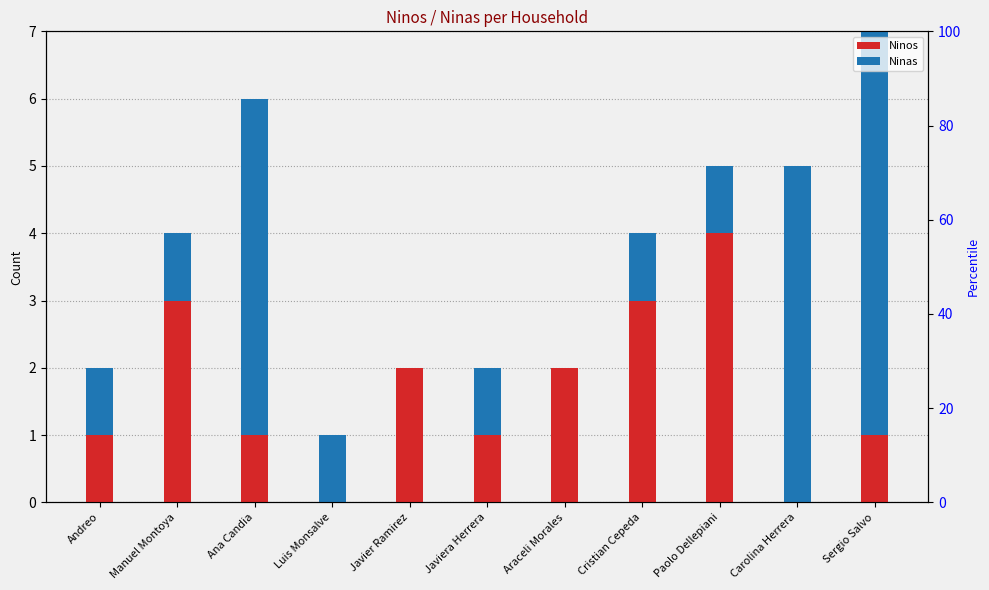

Is the value of Ninos at Manuel Montoya greater than the value of Ninas at Paolo Dellepiani?

Yes